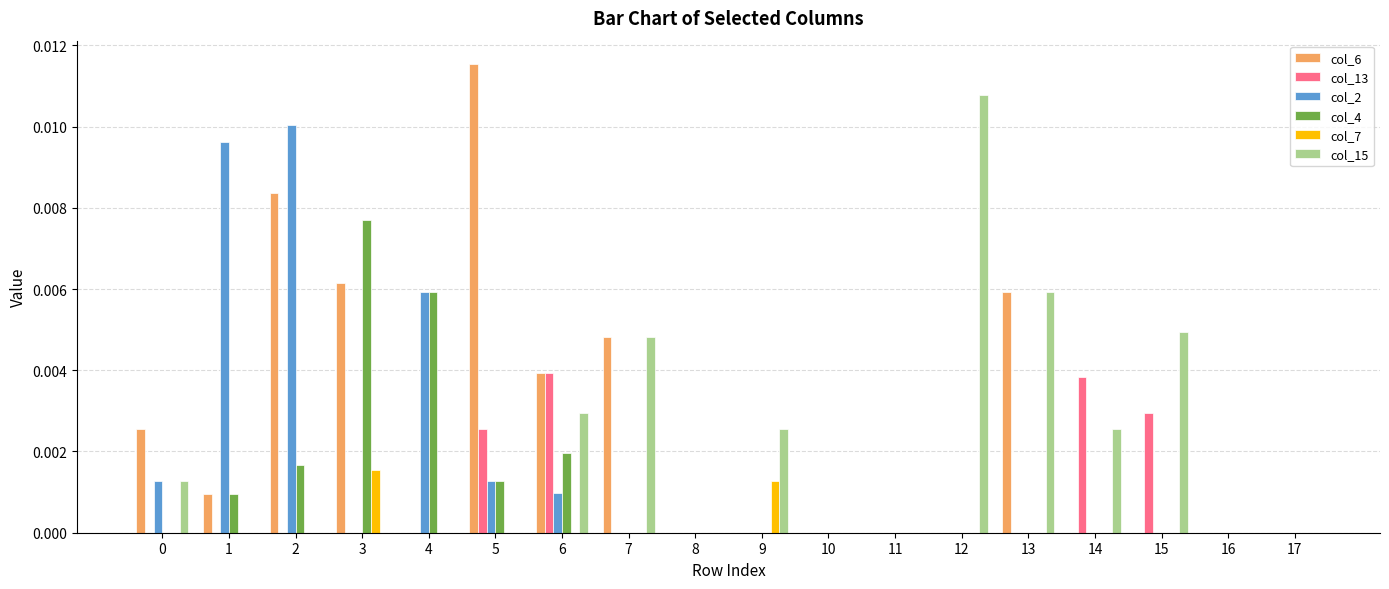

What are all the series names shown in the legend?

col_6, col_13, col_2, col_4, col_7, col_15